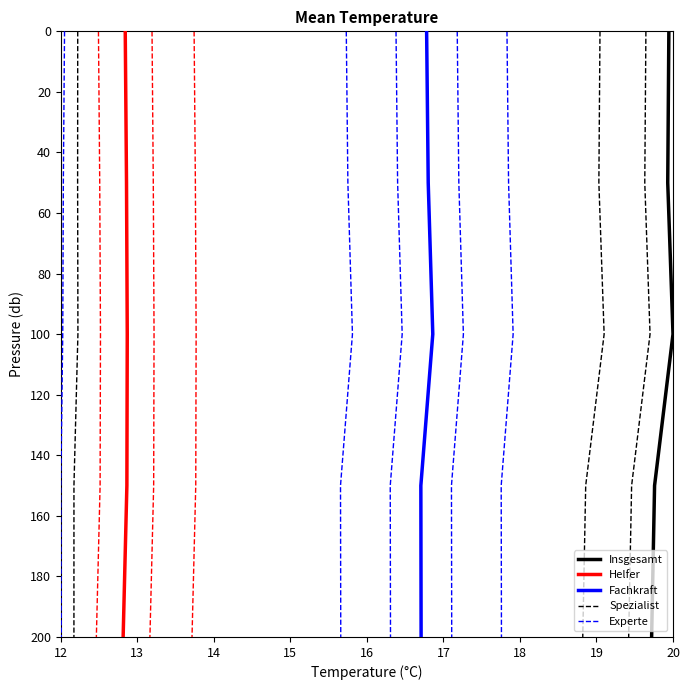

True or false: Helfer has more than 0 points higher than both neighbors.

False